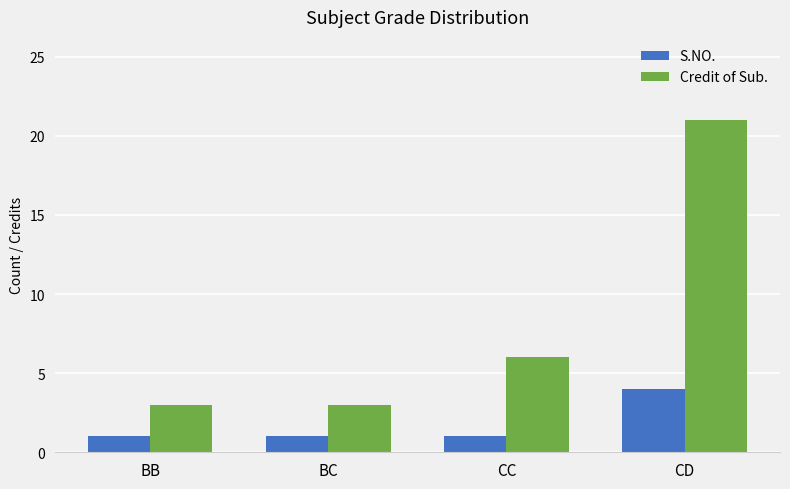

How many data points does each series have?

4